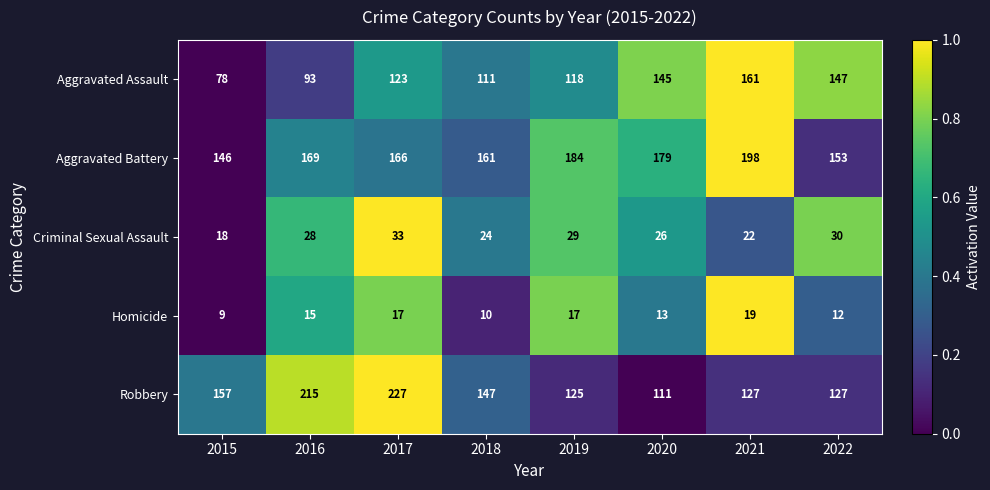

At which category is the sum across all series the highest?

2017